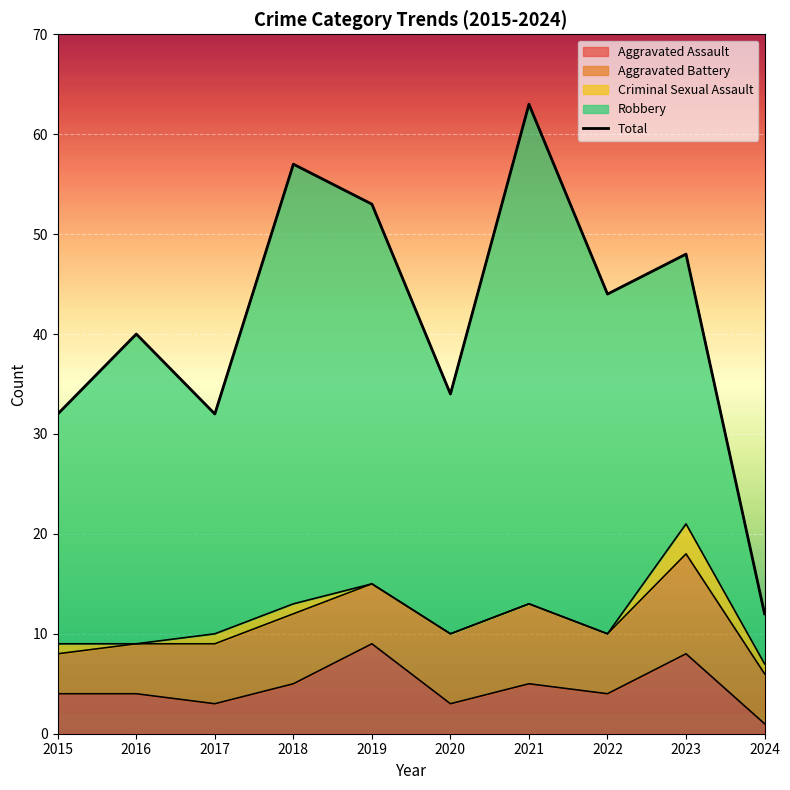

Where does the data first go above 44?

2018